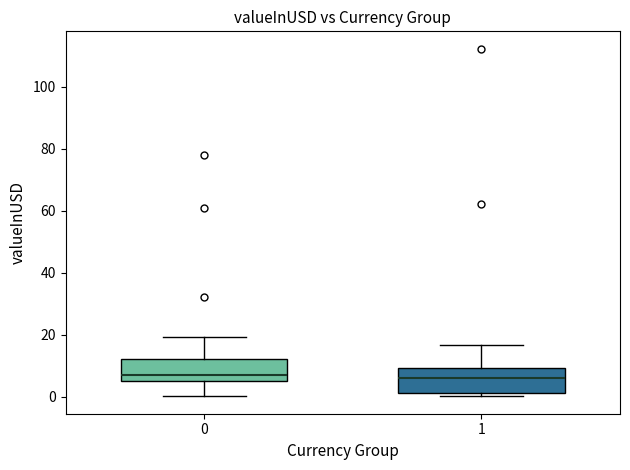

Reading left to right, transcribe this box plot: for each box, give where its median line is, the range the box spans, and where its two whiskers end, as read against the y-axis. The values are not printed on the chart, so give them approximately, as read against the axis.

0: median 8, box 4 to 12, whiskers 0 to 20
1: median 6, box 2 to 10, whiskers 0 to 16